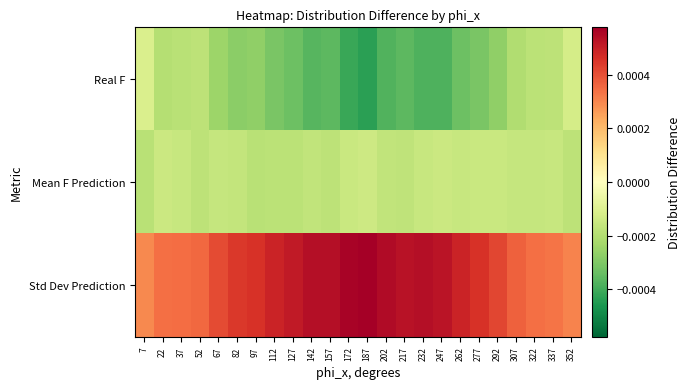

Rank the series at 142 from highest to lowest value.

Std Dev Prediction, Mean F Prediction, Real F